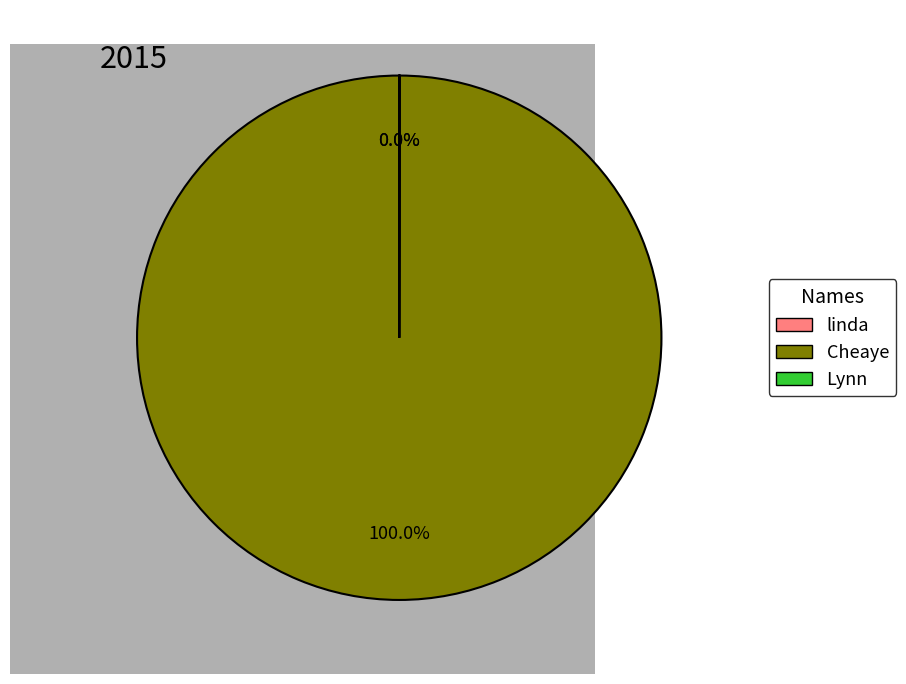

To the nearest percent, what percentage of the pie is Cheaye?

100%